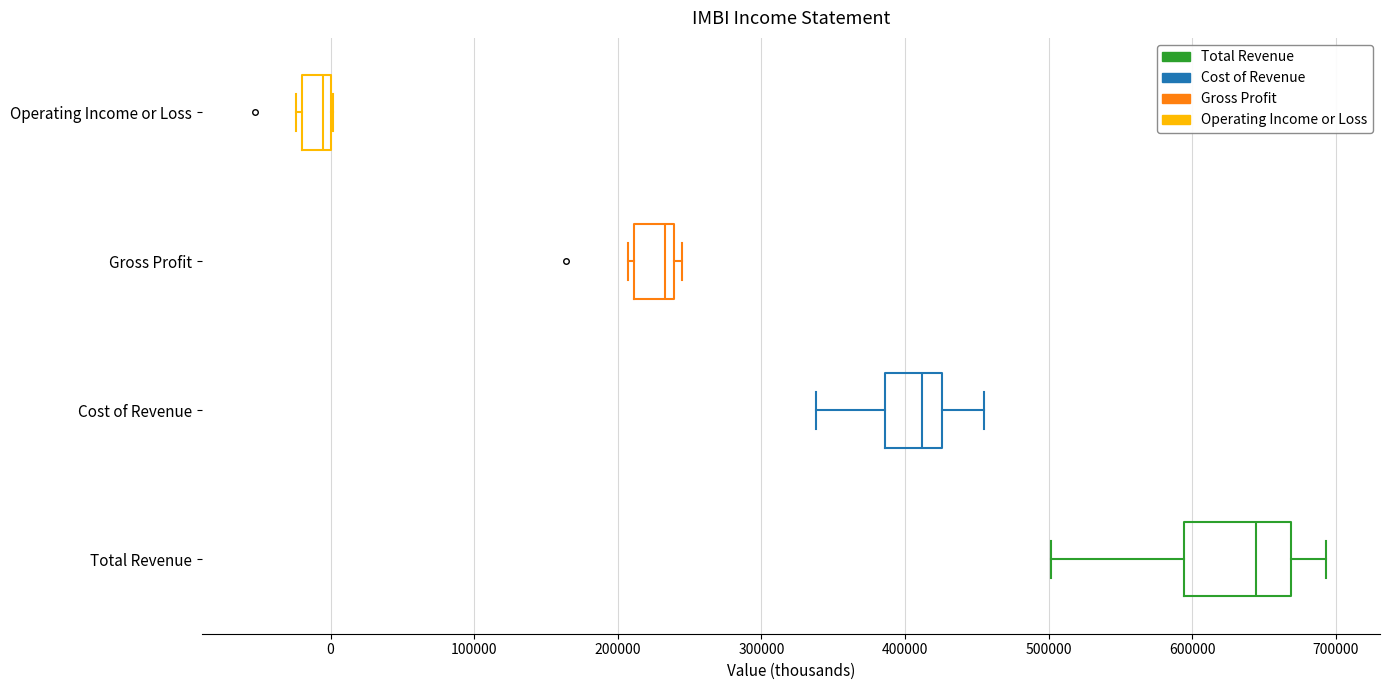

Where does the median line of the box for Cost of Revenue sit on the x-axis? The values are not printed on the chart, so give them approximately, as read against the axis.

410000